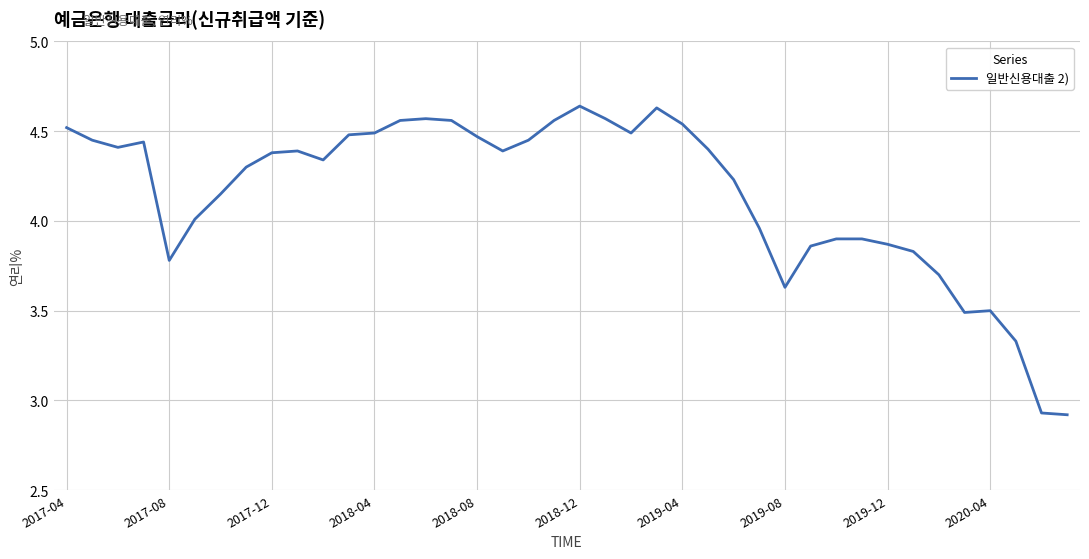

What is the difference between the maximum and minimum values?

1.7